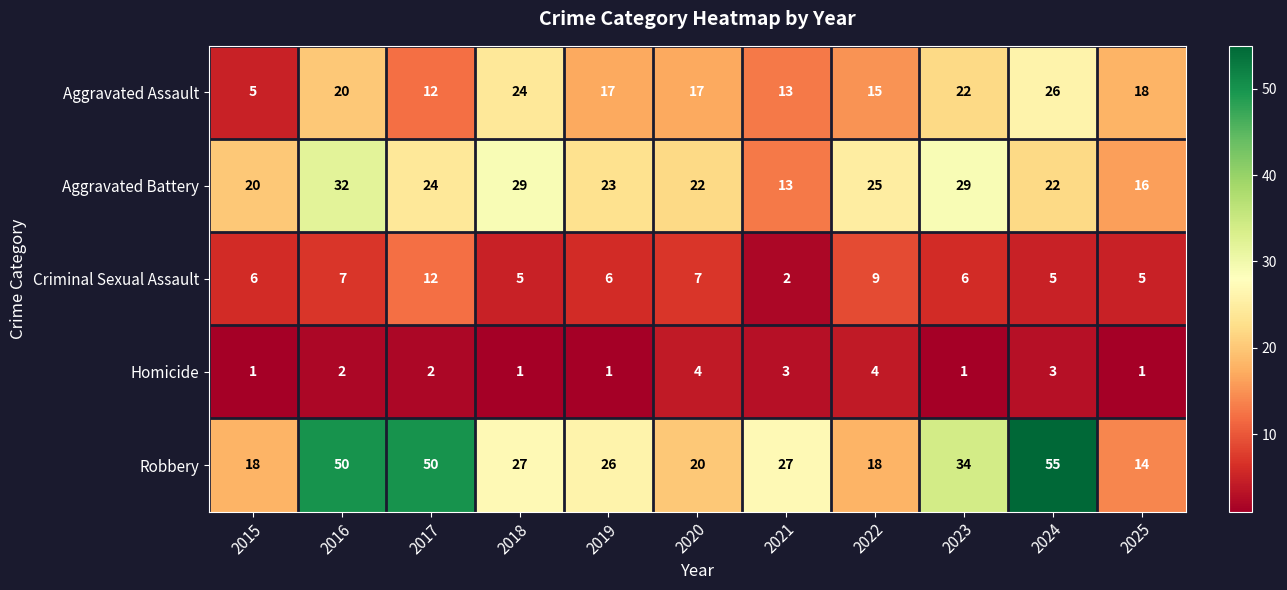

Which series has the largest range (max minus min)?

Robbery